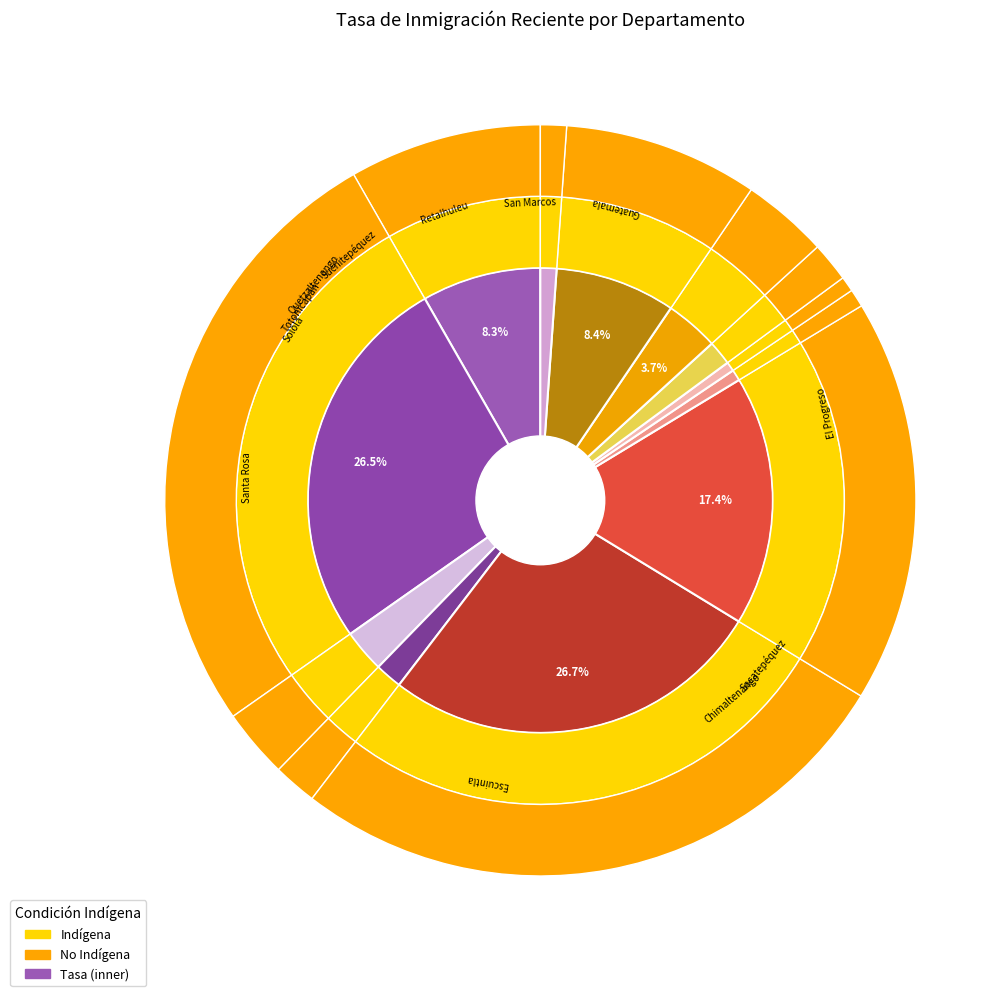

To the nearest percent, what is the combined percentage of Sacatepéquez and El Progreso?

20%